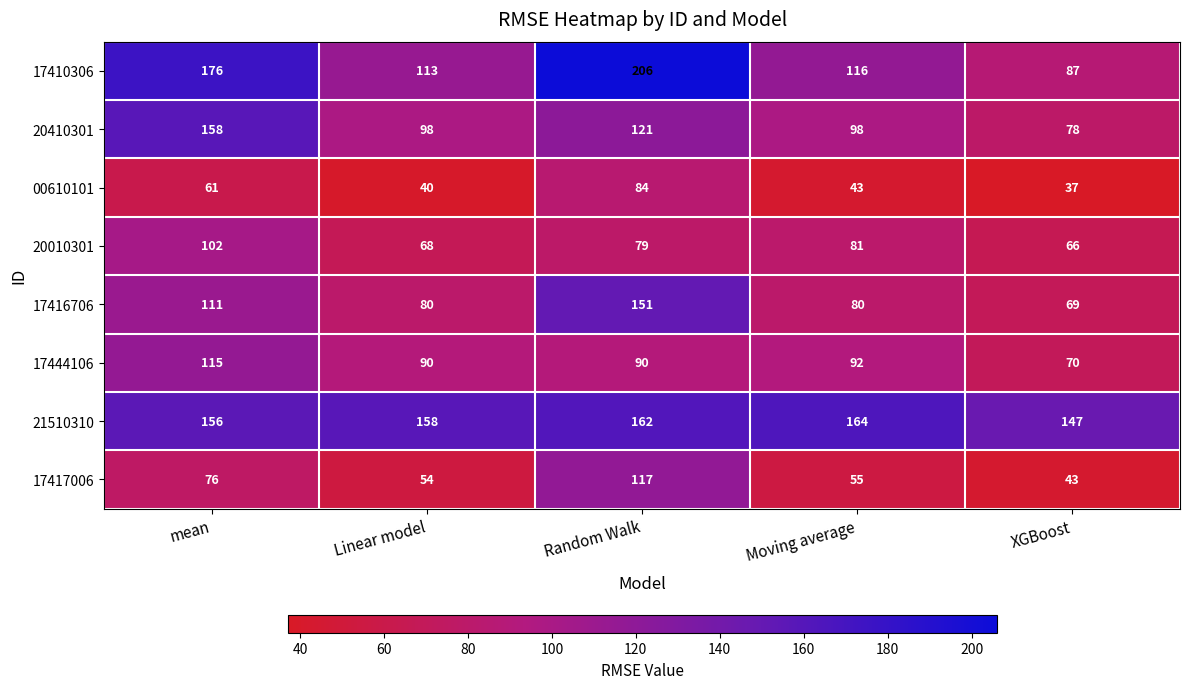

At which category is the sum across all series the highest?

Random Walk